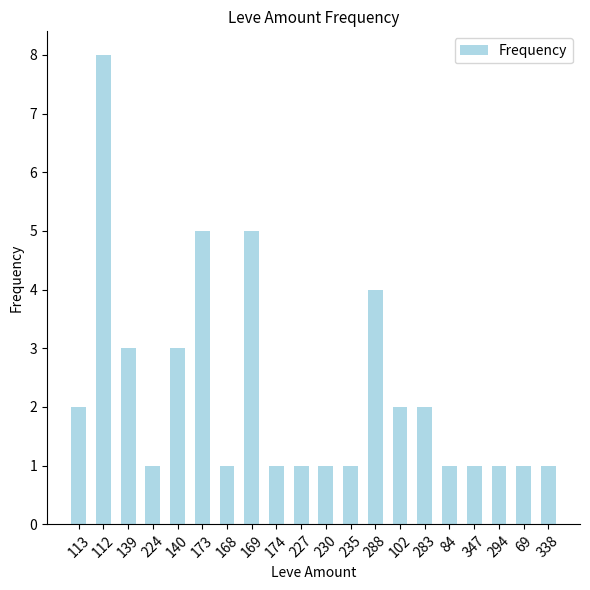

The value at 112 is 14. True or false?

False